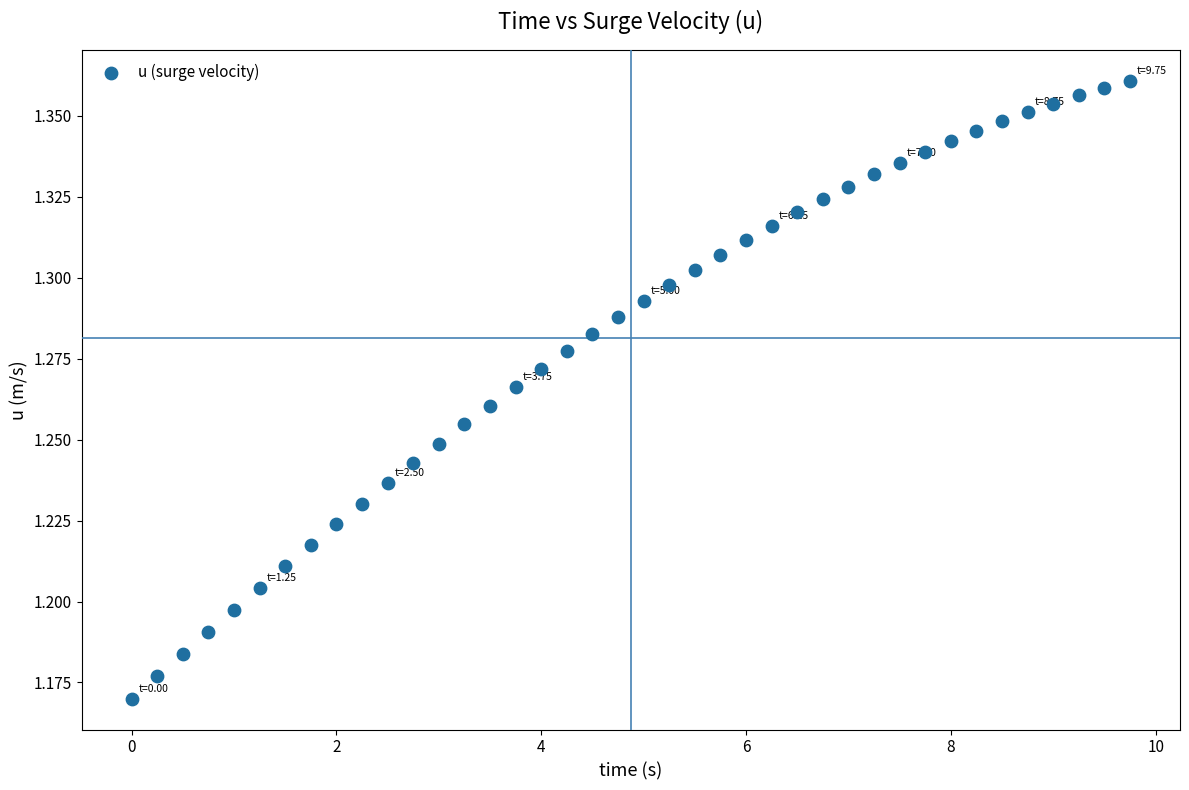

How many data points are displayed?

40